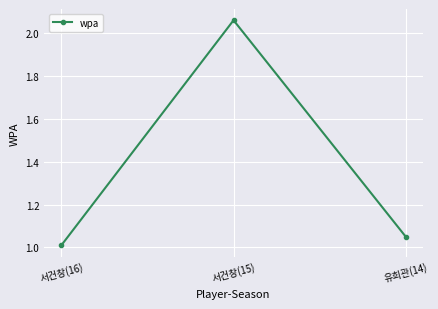

The value at 서건창(16) is 0.5. True or false?

False